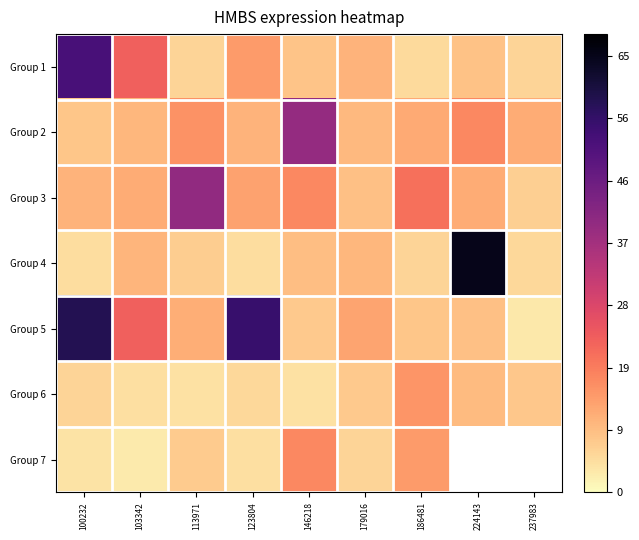

The Group 5 series shows 12.9 at 179016. True or false?

True